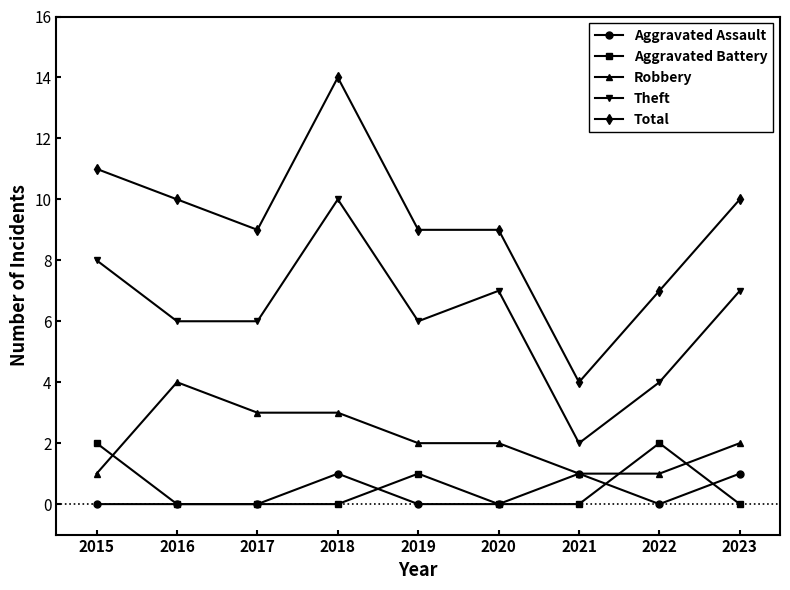

How many intersections are there between Aggravated Battery and Robbery?

3